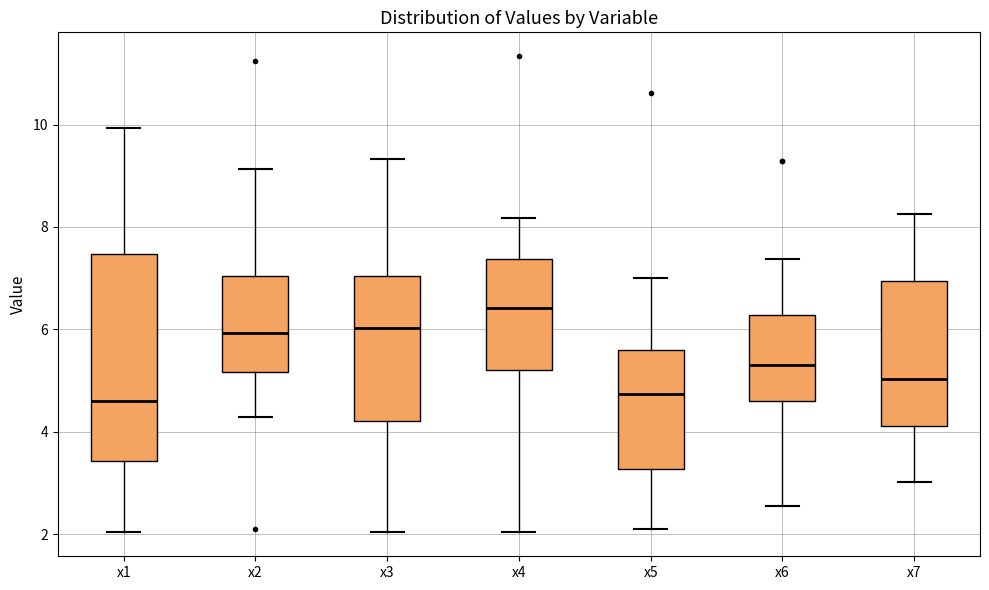

Where does the median line of the box for x4 sit on the y-axis? The values are not printed on the chart, so give them approximately, as read against the axis.

6.4